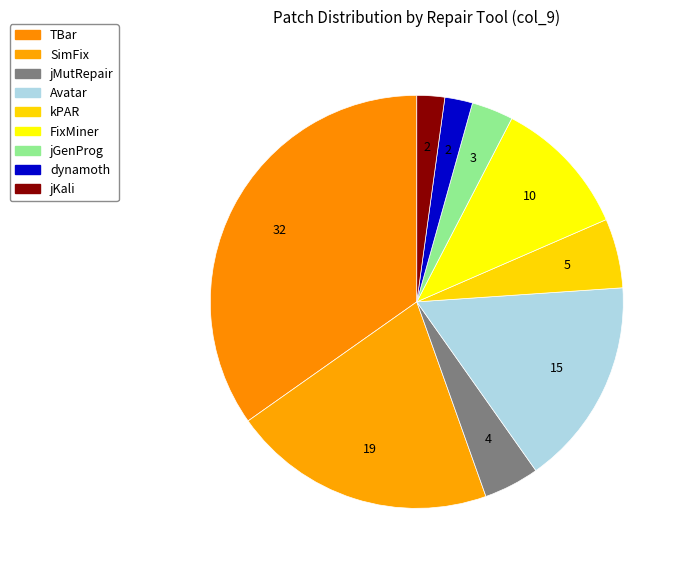

What percentage is NOT represented by jGenProg?

96.7%